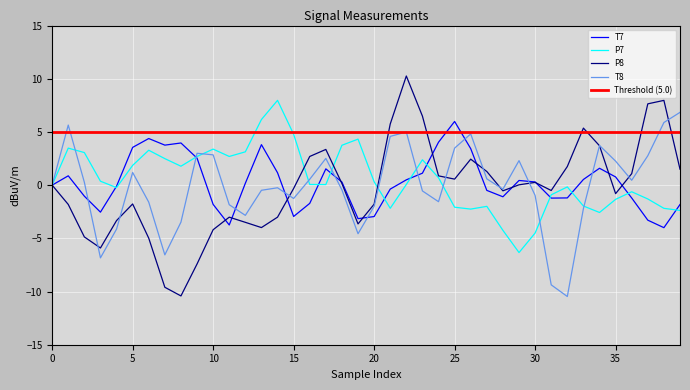

What value does the T7 series have at 19?

-3.1